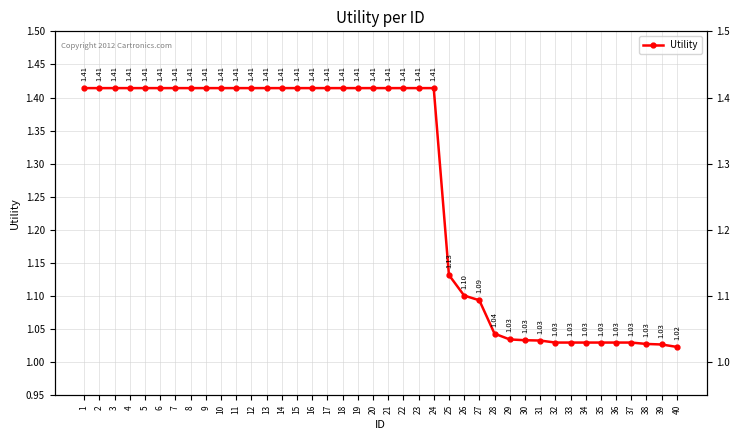

What is the minimum value shown in the chart?

1.0